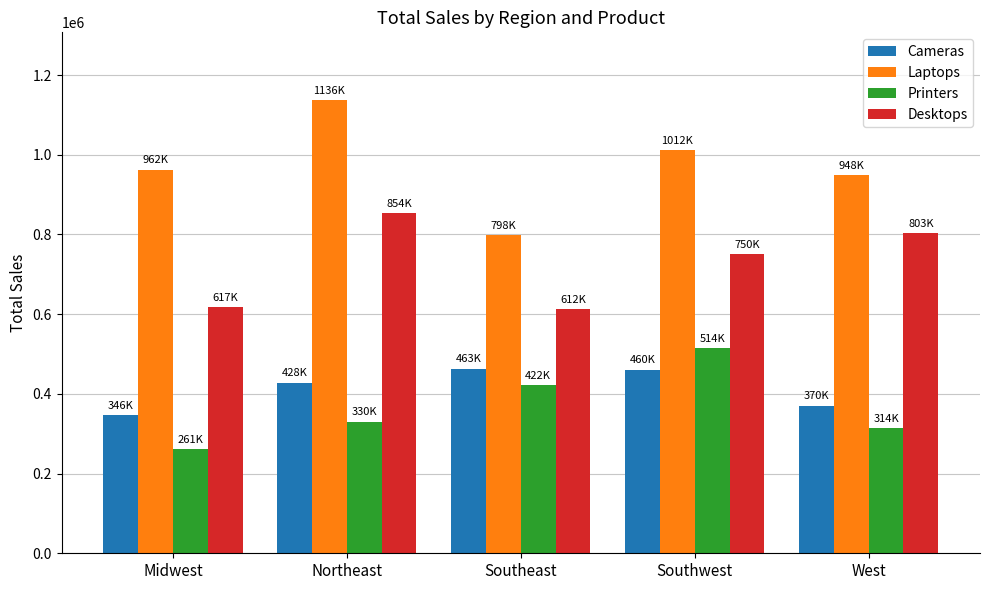

What is the label of the 2nd bar from the right?

Southwest